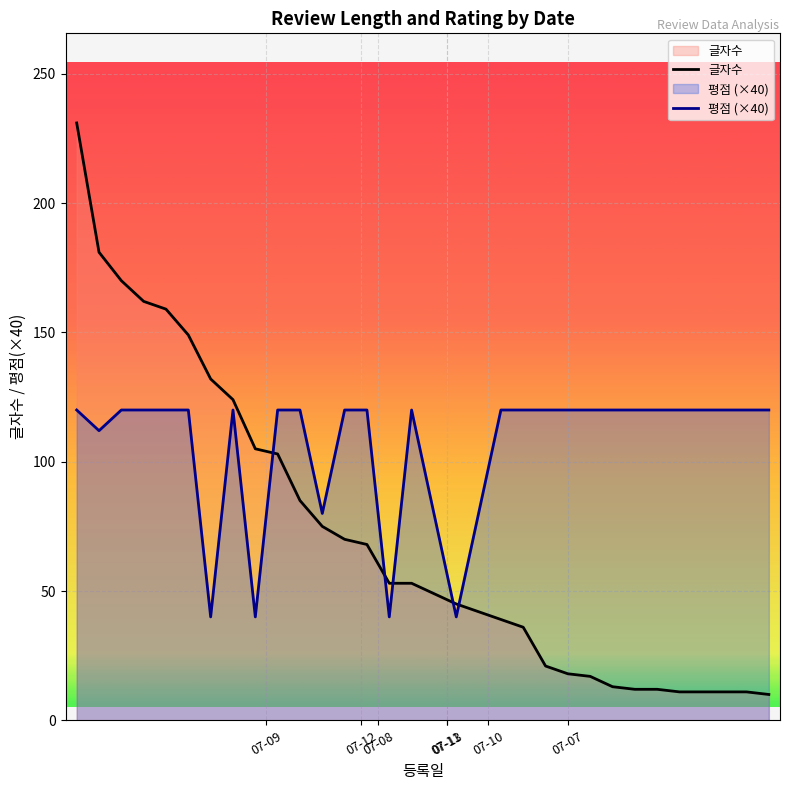

Which series changed the most between 19 and 20?

글자수